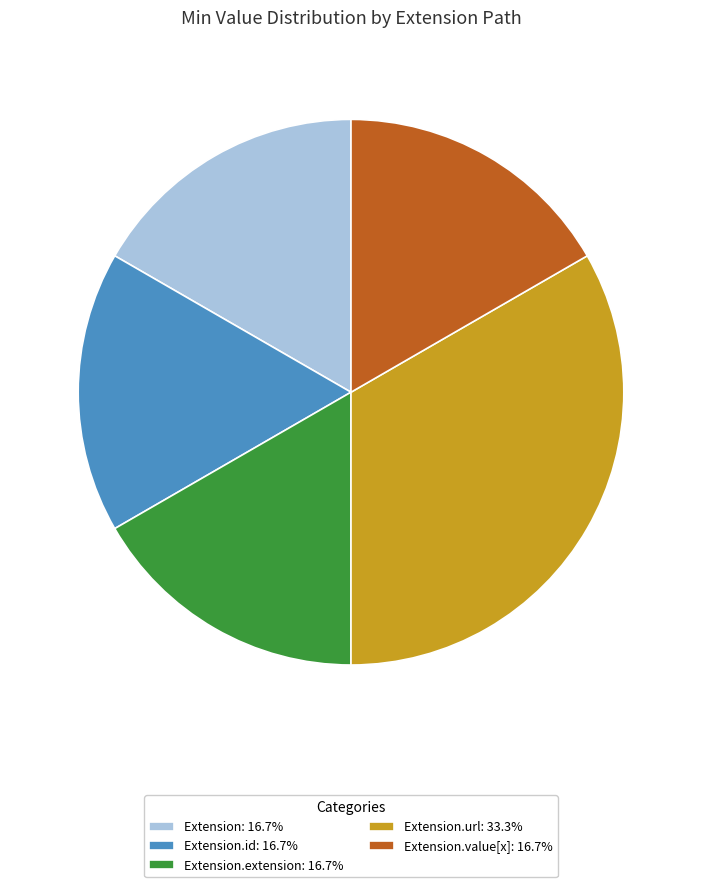

What is the ratio of the value at Extension: 16.7% to the value at Extension.id: 16.7%?

1.0